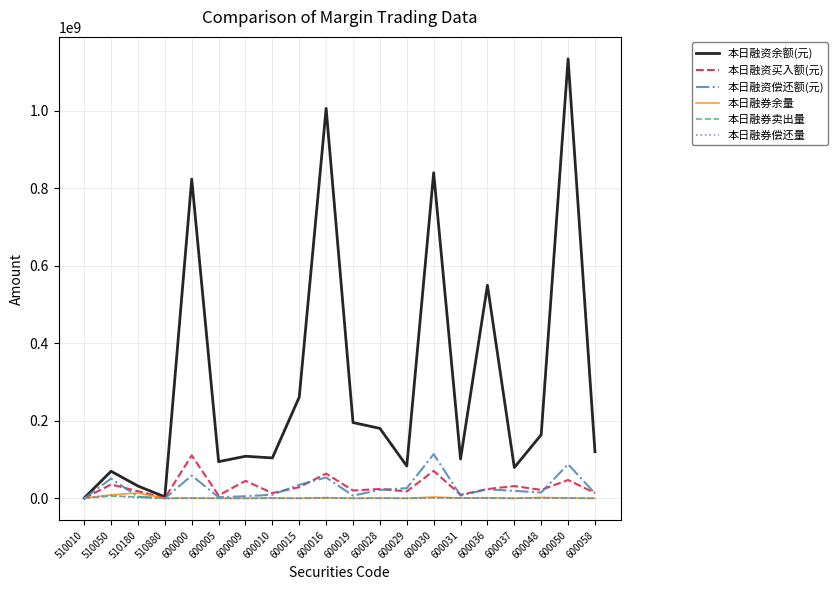

Which series has the largest range (max minus min)?

本日融资余额(元)